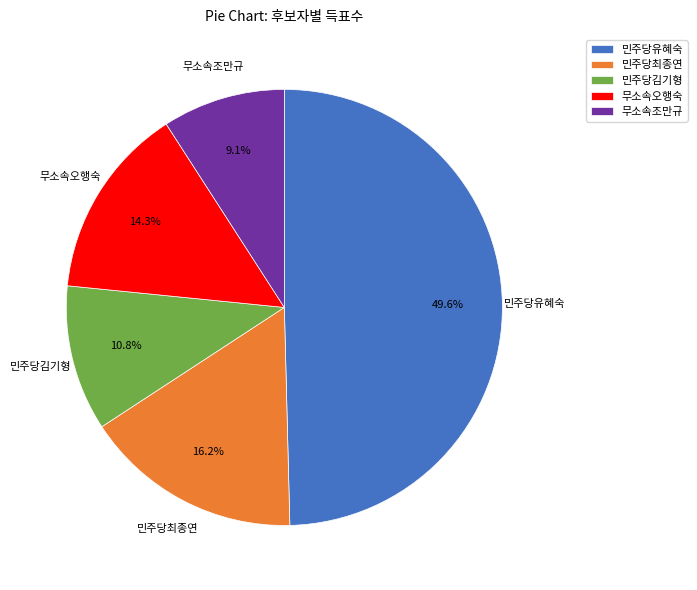

What is the smallest slice in the pie chart?

무소속조만규